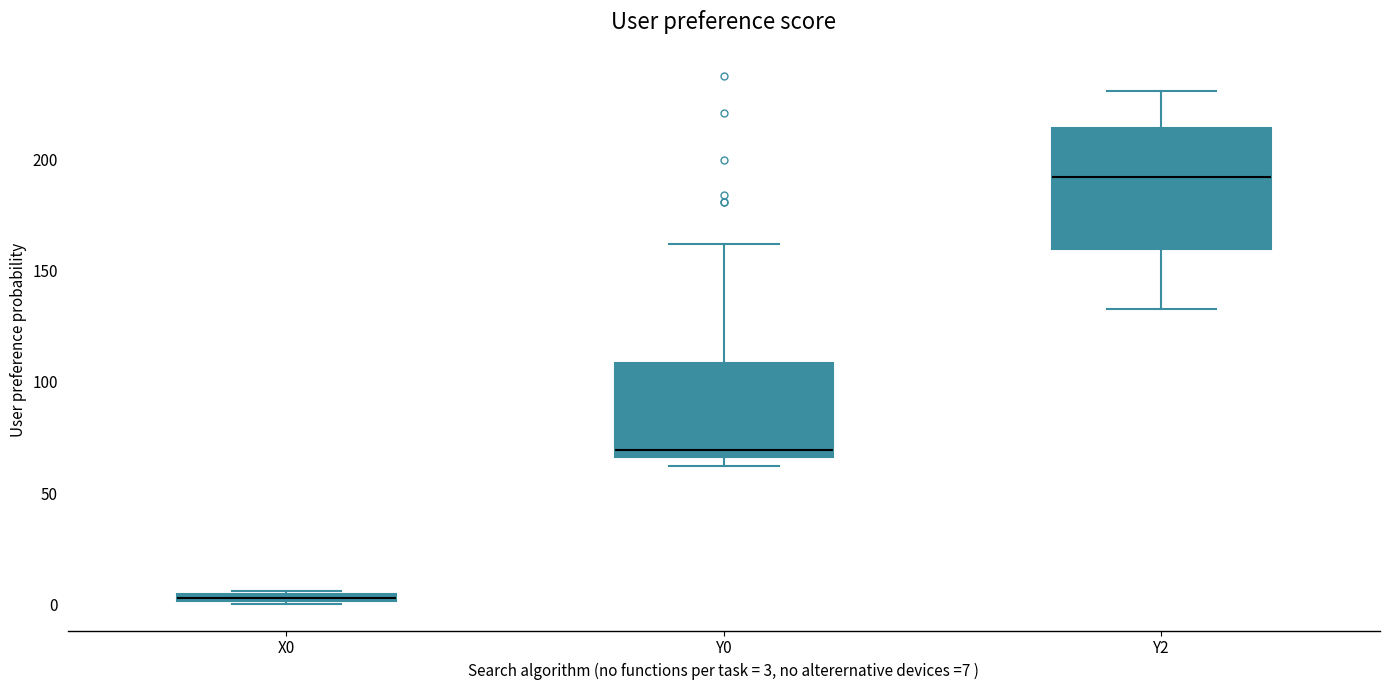

Which box has the lowest median line?

X0